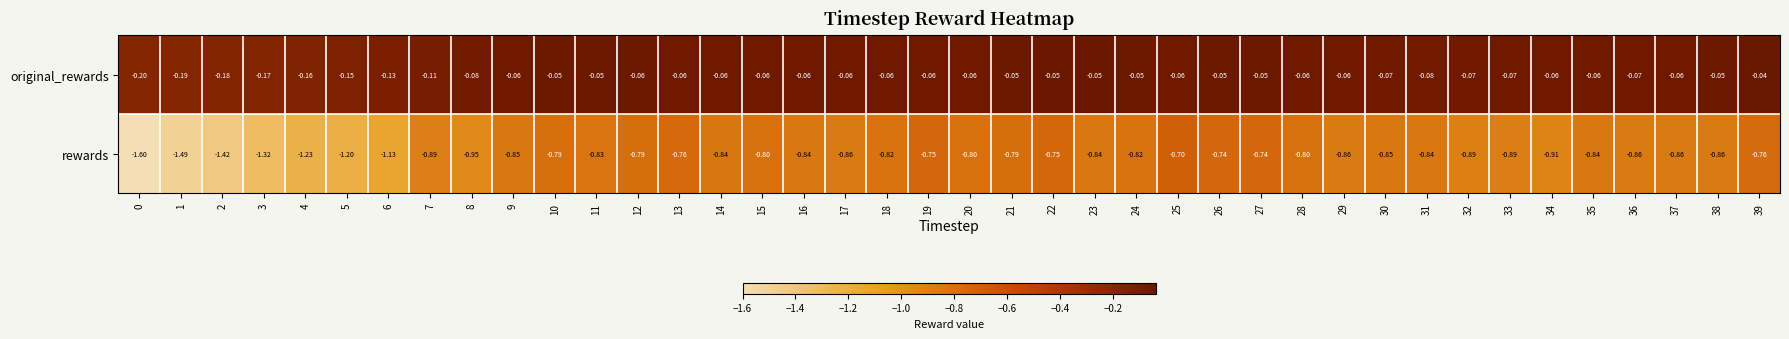

Which series has the largest total across all categories?

original_rewards